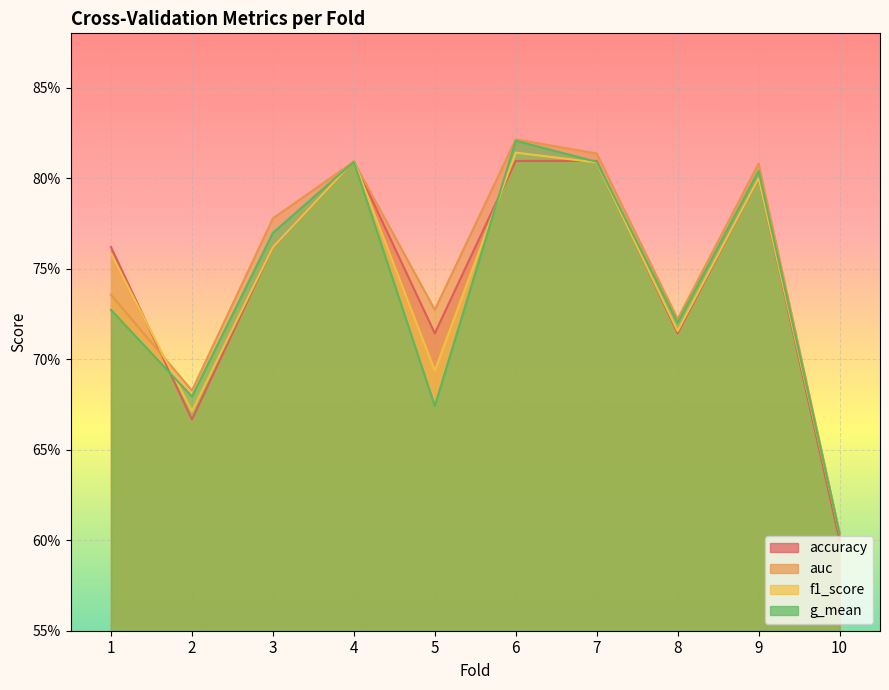

True or false: auc has more than 2 interior local peaks.

True